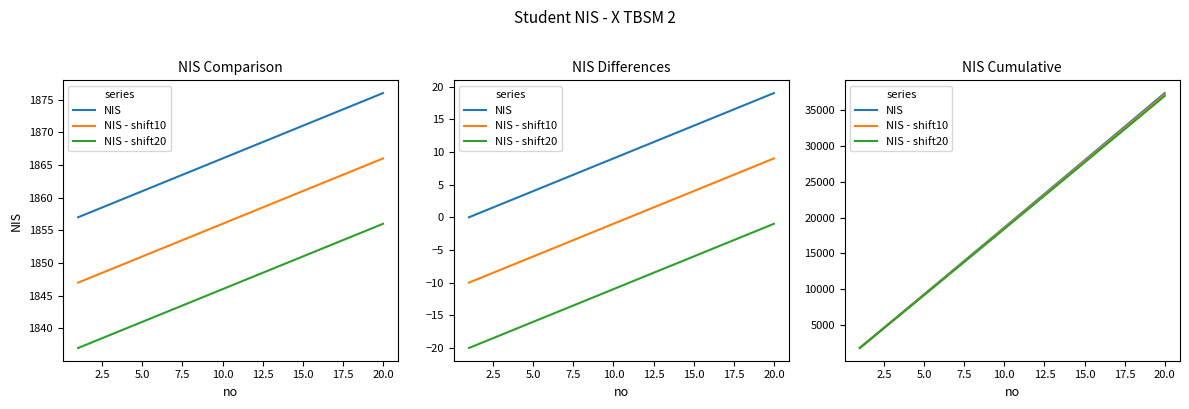

What is the total value across all series at 2.5?

11085